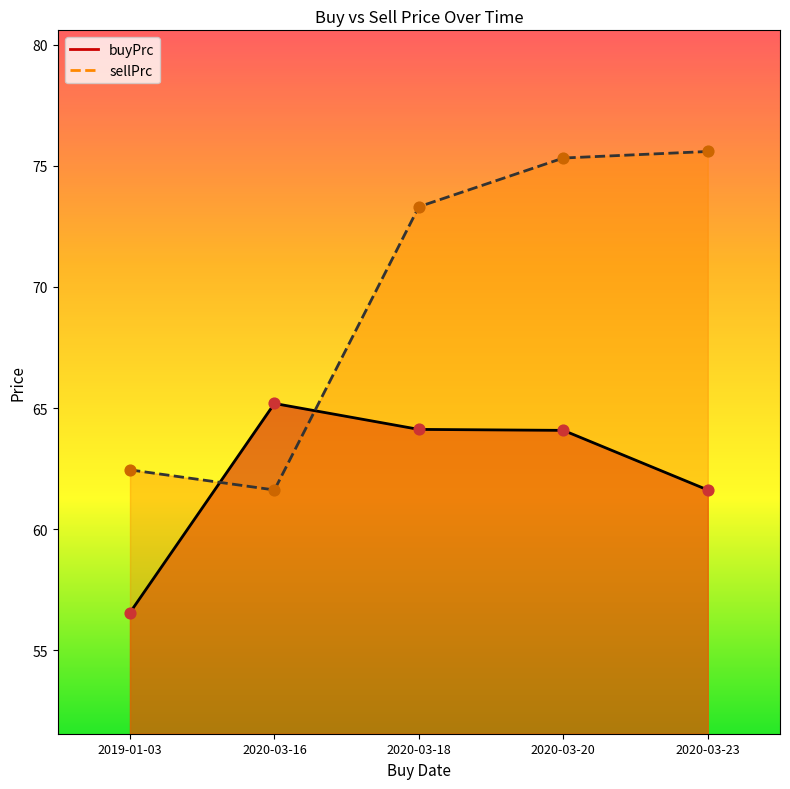

At which category is the sum across all series the highest?

2020-03-20